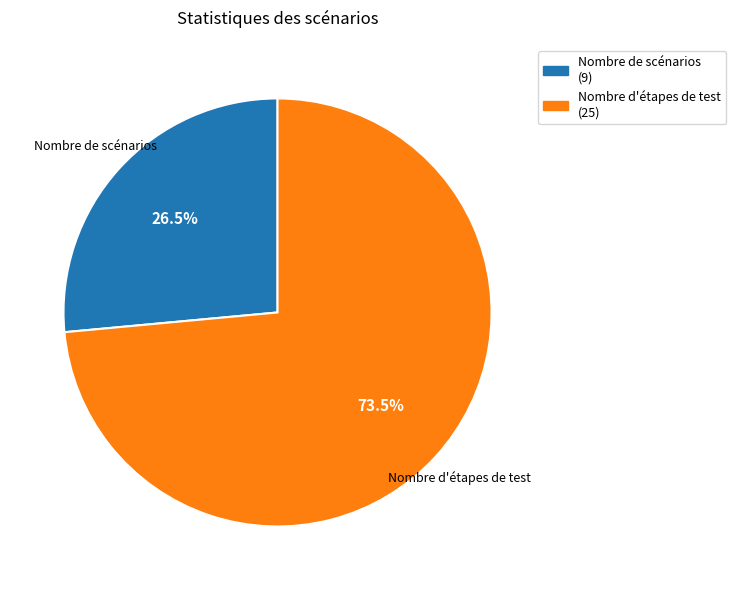

Is there any slice that represents more than half of the pie?

Yes